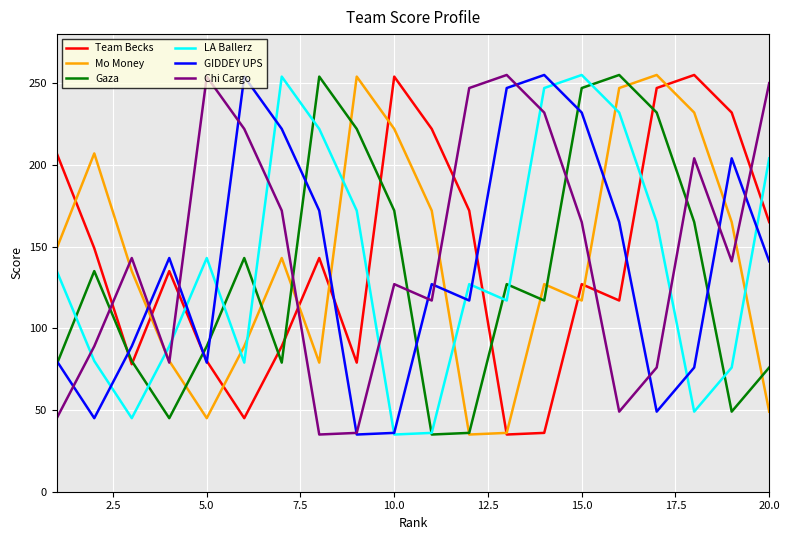

True or false: Mo Money and LA Ballerz cross at least once.

True